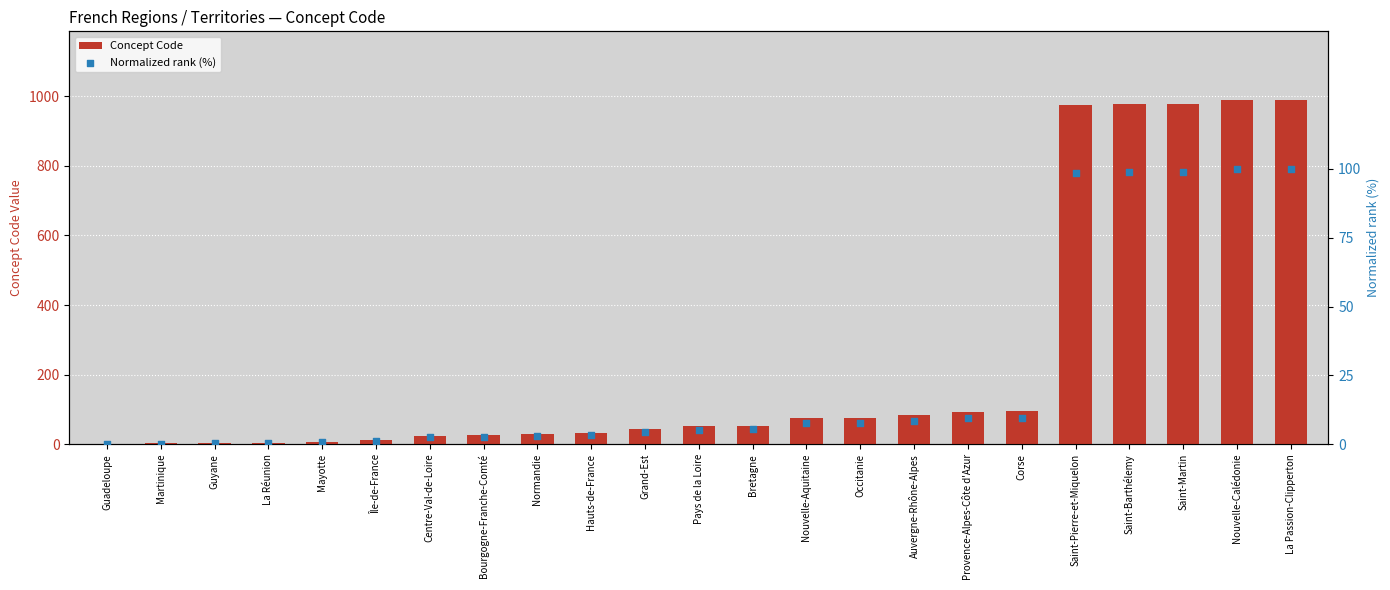

Which series has the largest Y range (max minus min)?

Concept Code